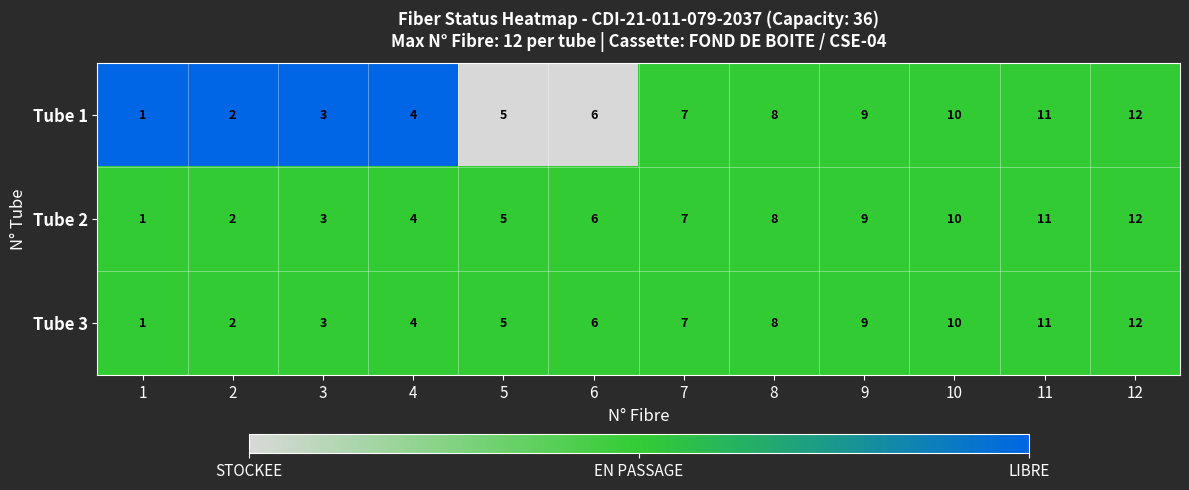

The Tube 2 series shows 2 at 7. True or false?

False